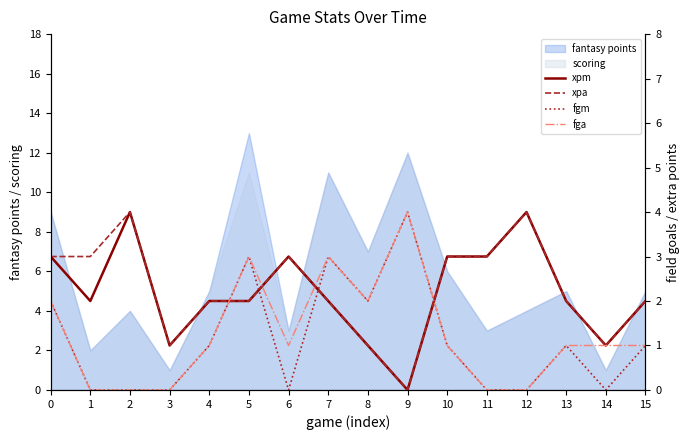

Which category has the highest value in the scoring series?

9